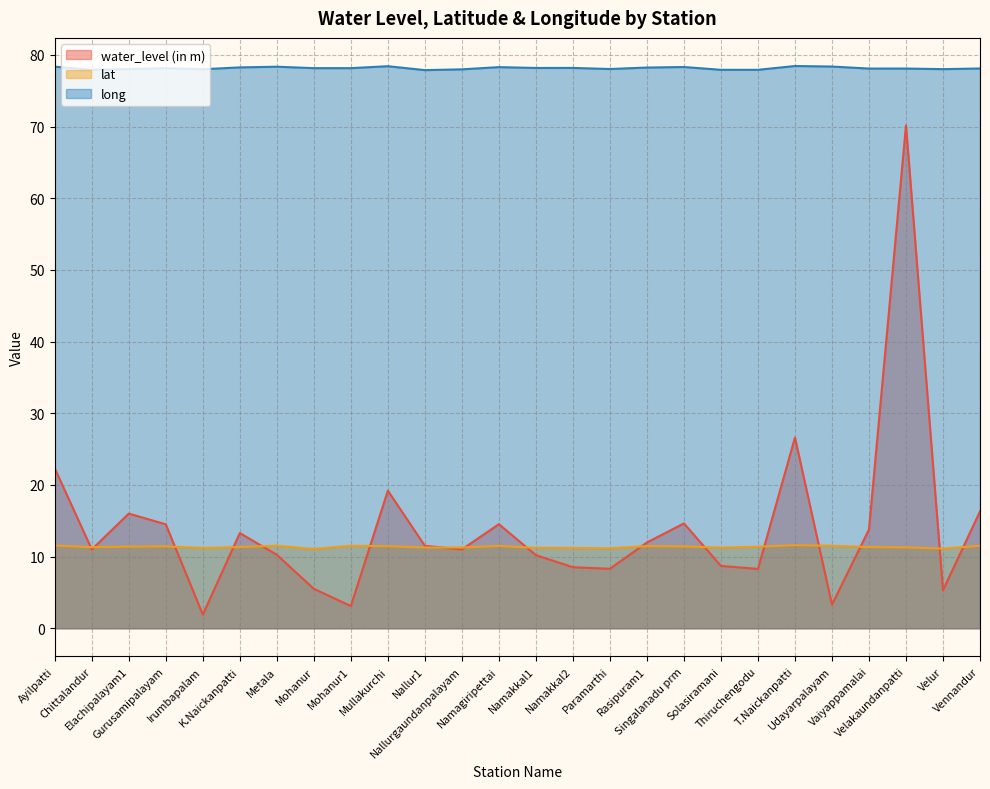

True or false: lat has a value of 11.3 at Velakaundanpatti.

True